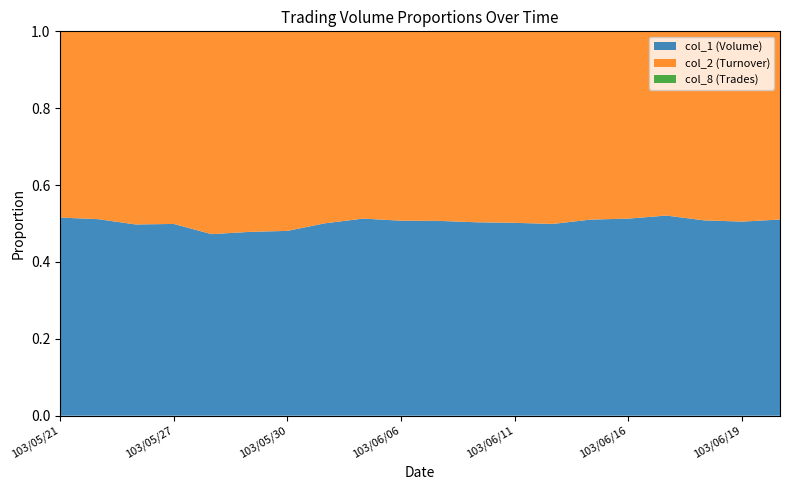

The value of col_1 (Volume) at 103/06/11 is 0.5. True or false?

True